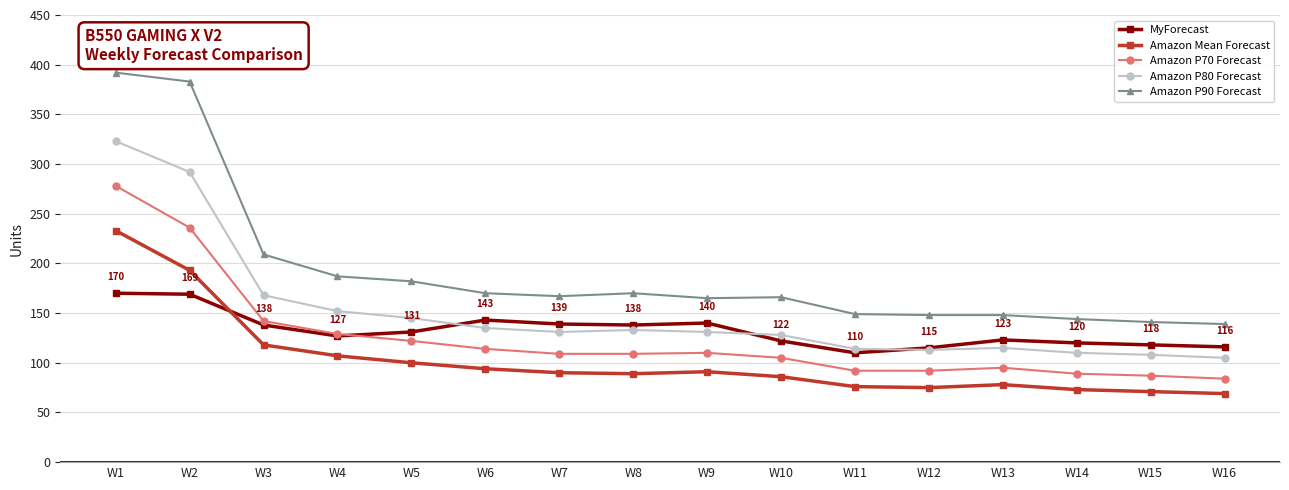

At which label does MyForecast first exceed 131?

W1